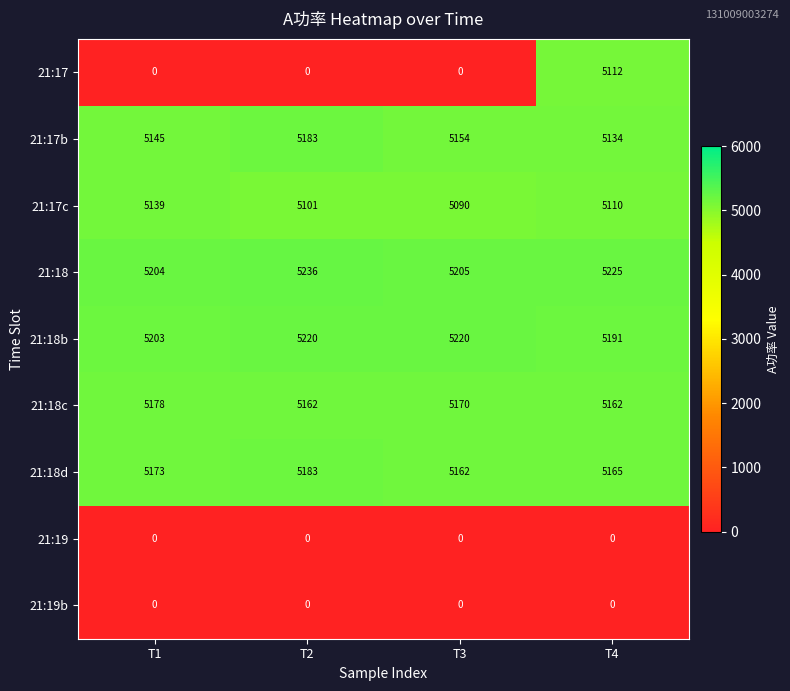

Which series has the largest range (max minus min)?

21:17